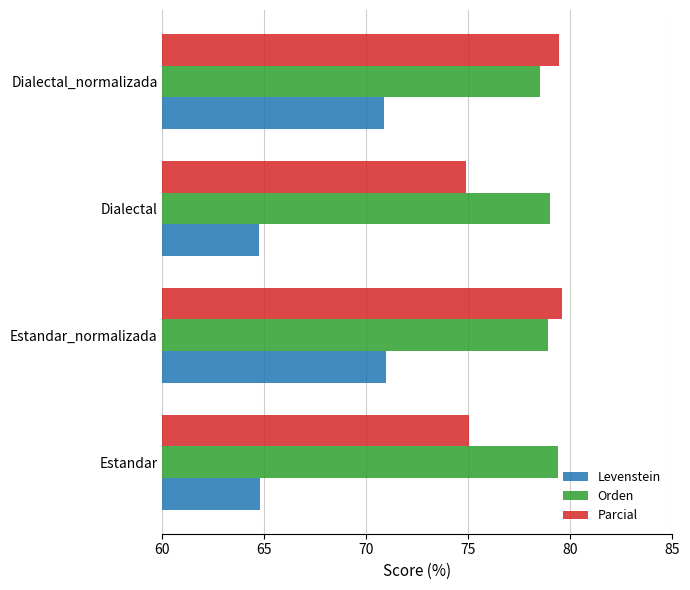

Which series has the largest range (max minus min)?

Levenstein